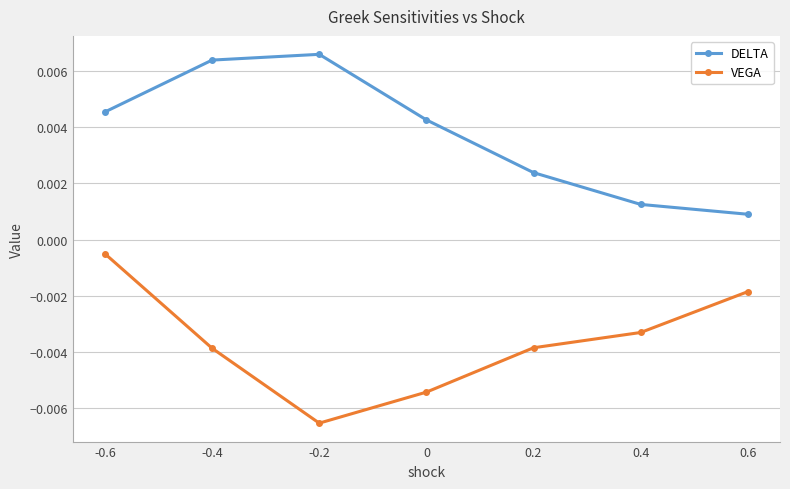

Which series has the largest total across all categories?

DELTA